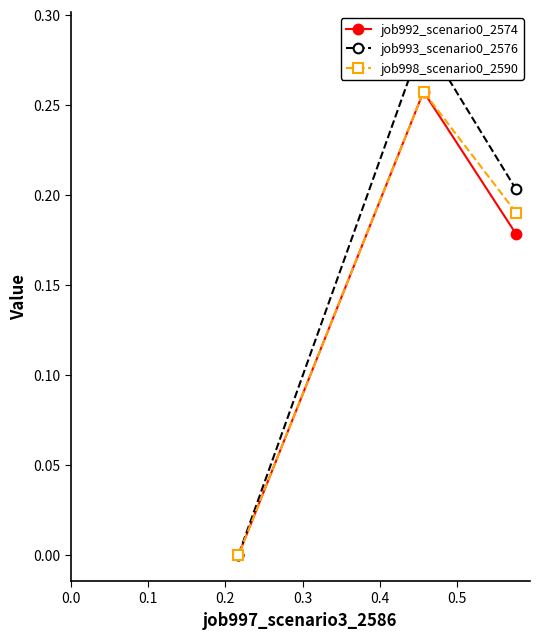

How many values in job998_scenario0_2590 are above zero?

2